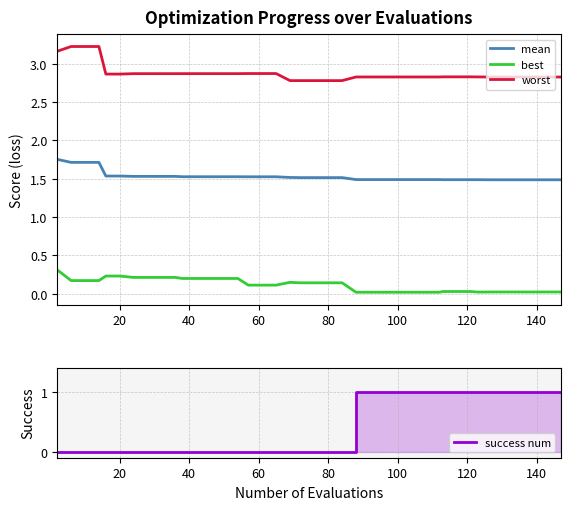

True or false: best and mean cross at least once.

False